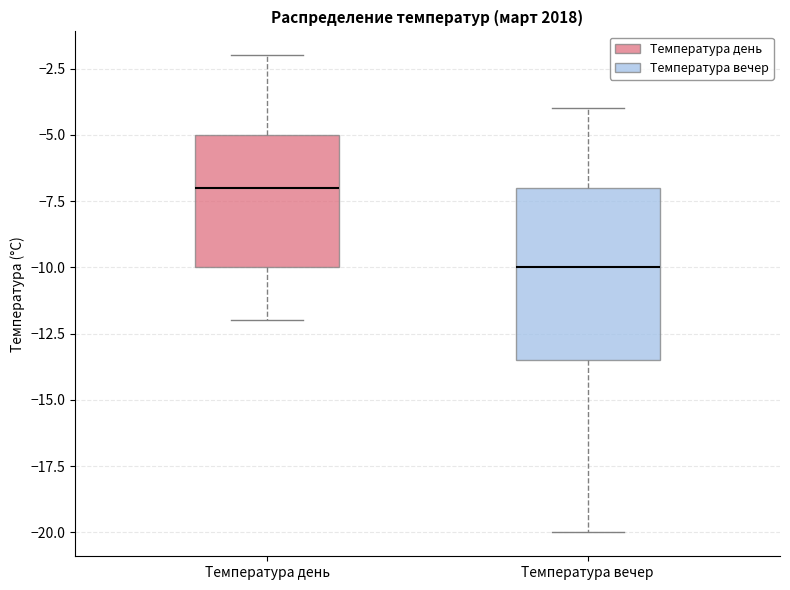

Where is the lower edge of the box for Температура день on the y-axis? The values are not printed on the chart, so give them approximately, as read against the axis.

-10.0